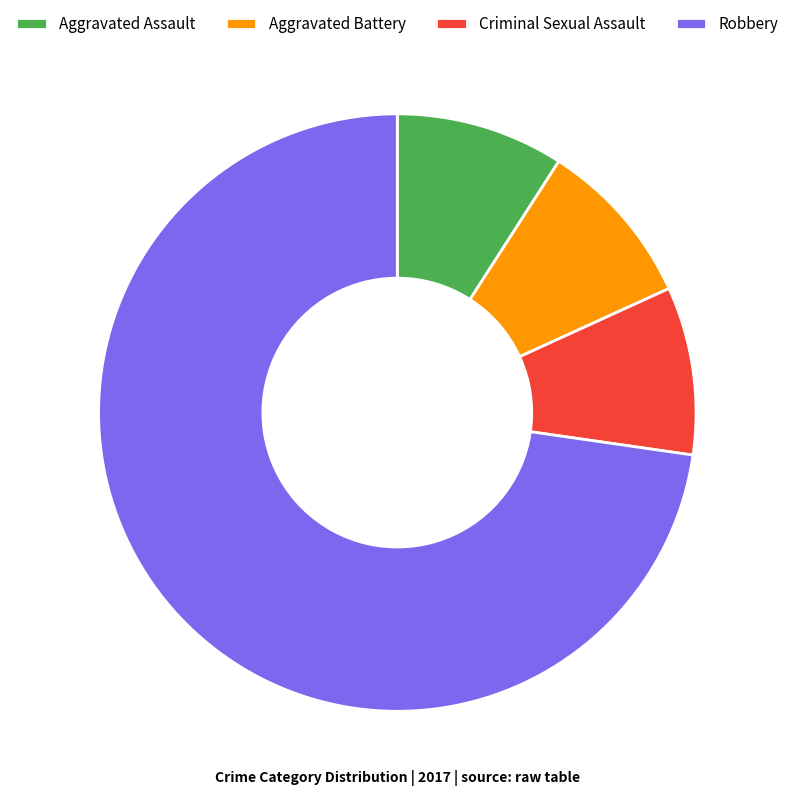

How many slices are in this pie chart?

4